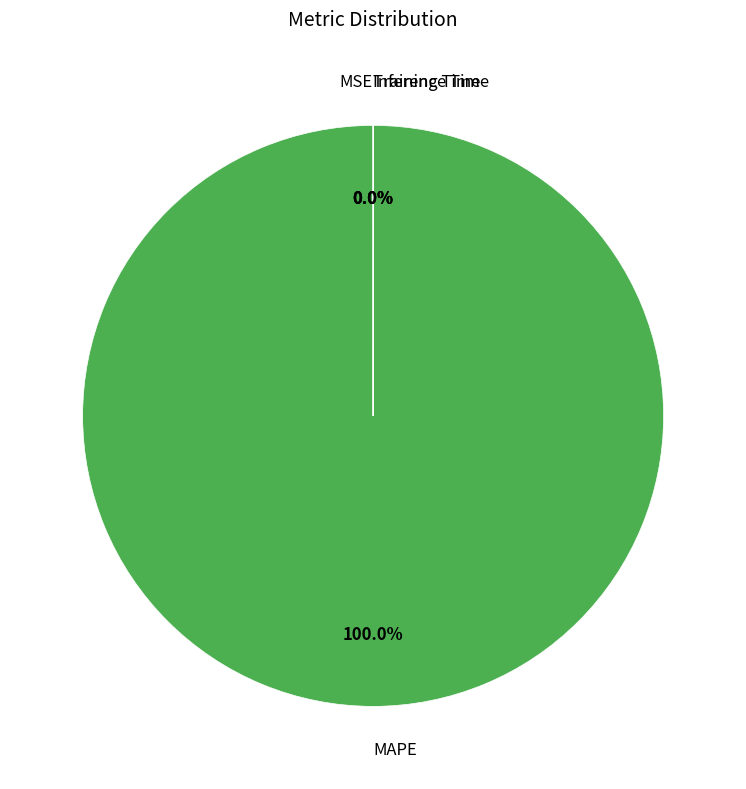

Is there a majority slice in this chart?

Yes